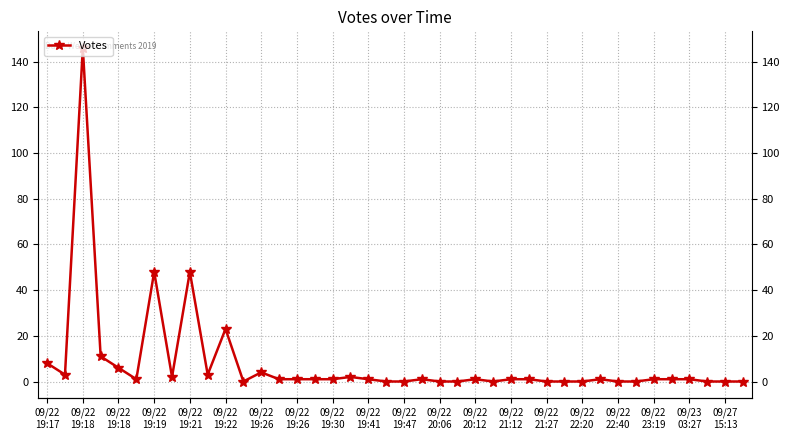

What is the sum of all values?

318